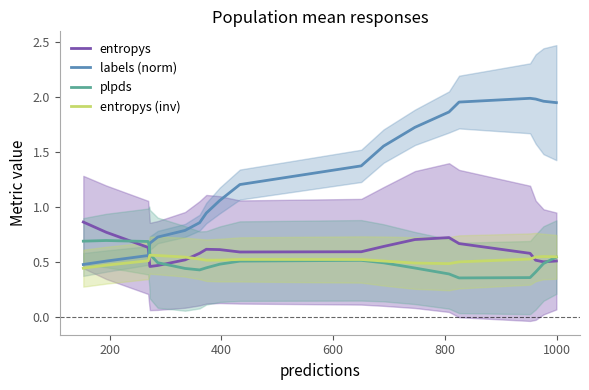

Which series ends up on top after the final intersection of plpds and labels (norm)?

labels (norm)